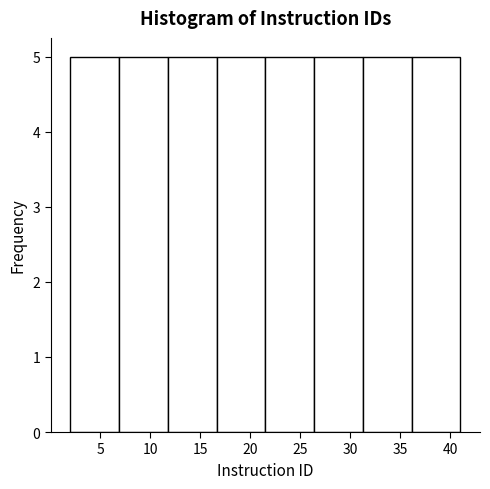

What is the height of the bar covering 36.0 to 41.0 on the x-axis? Neither the bar edges nor the heights are printed on the chart, so give them approximately, as read against the axes.

5